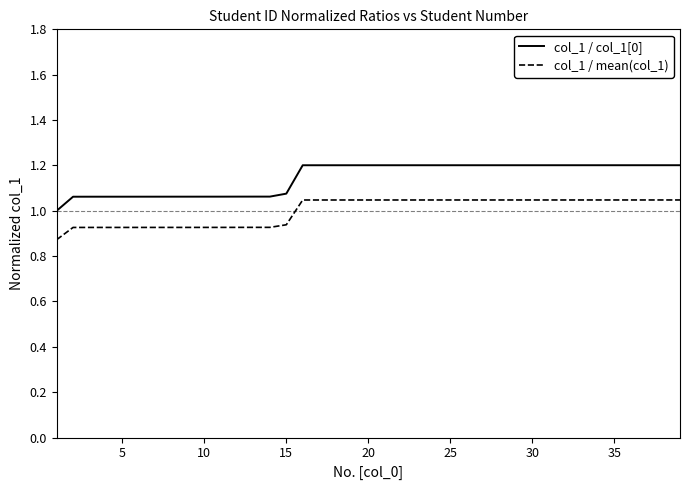

True or false: col_1 / mean(col_1) and col_1 / col_1[0] cross at least once.

False